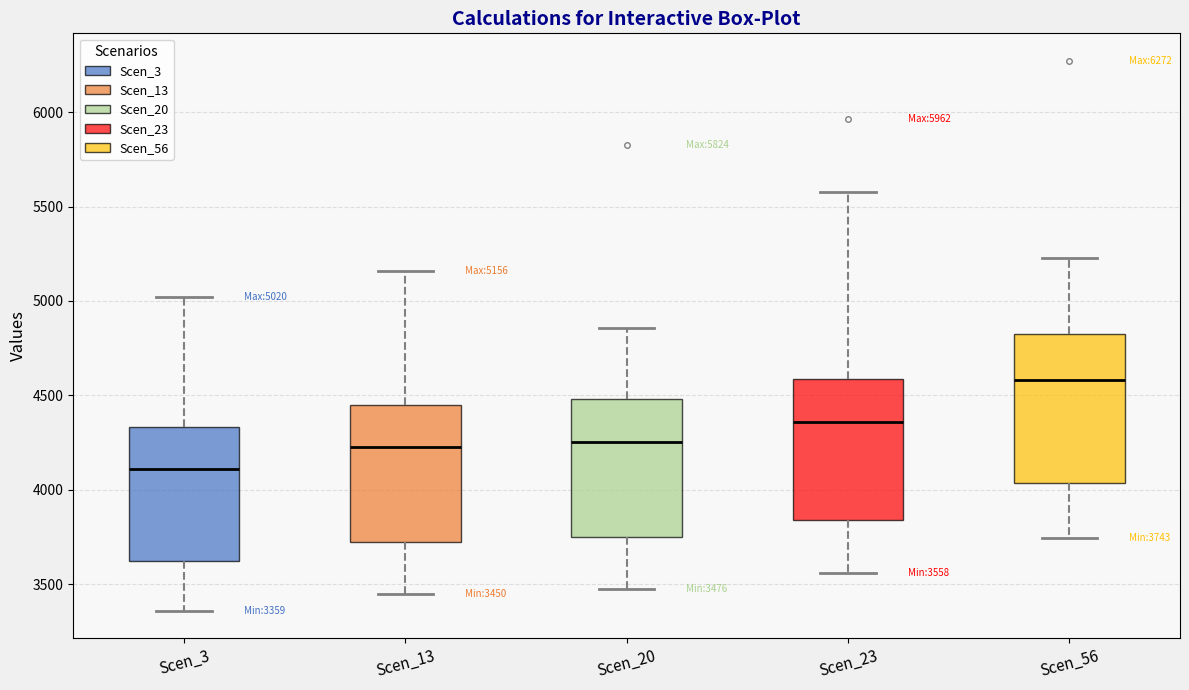

Which box has the highest median line?

Scen_56